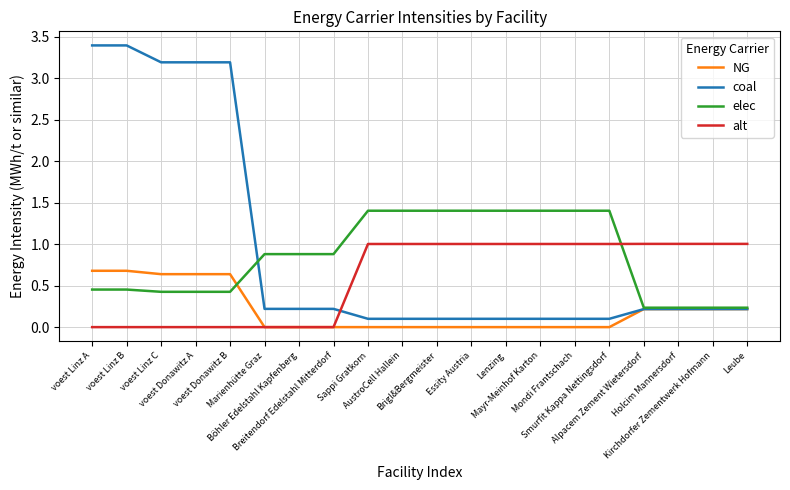

The value of coal at Böhler Edelstahl Kapfenberg is 0.2. True or false?

True